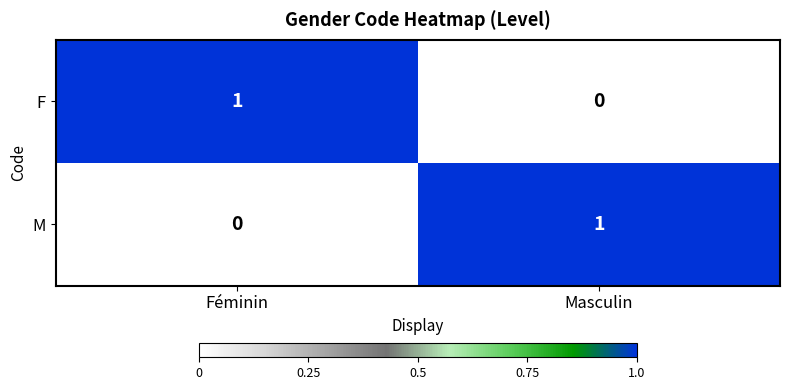

At Féminin, list the series in order from smallest to largest.

M, F